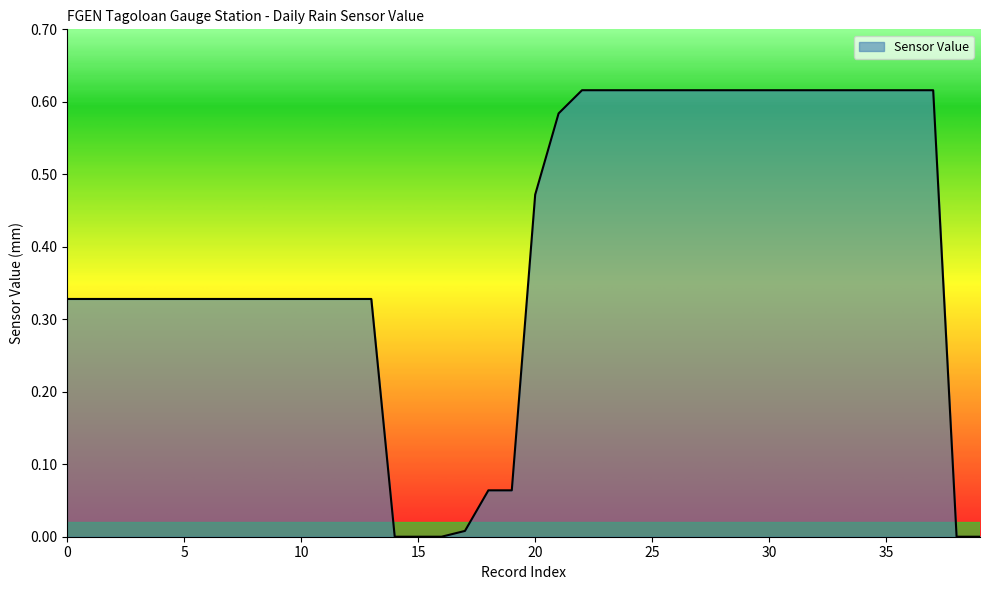

Is this an area chart (filled region under the line)?

Yes